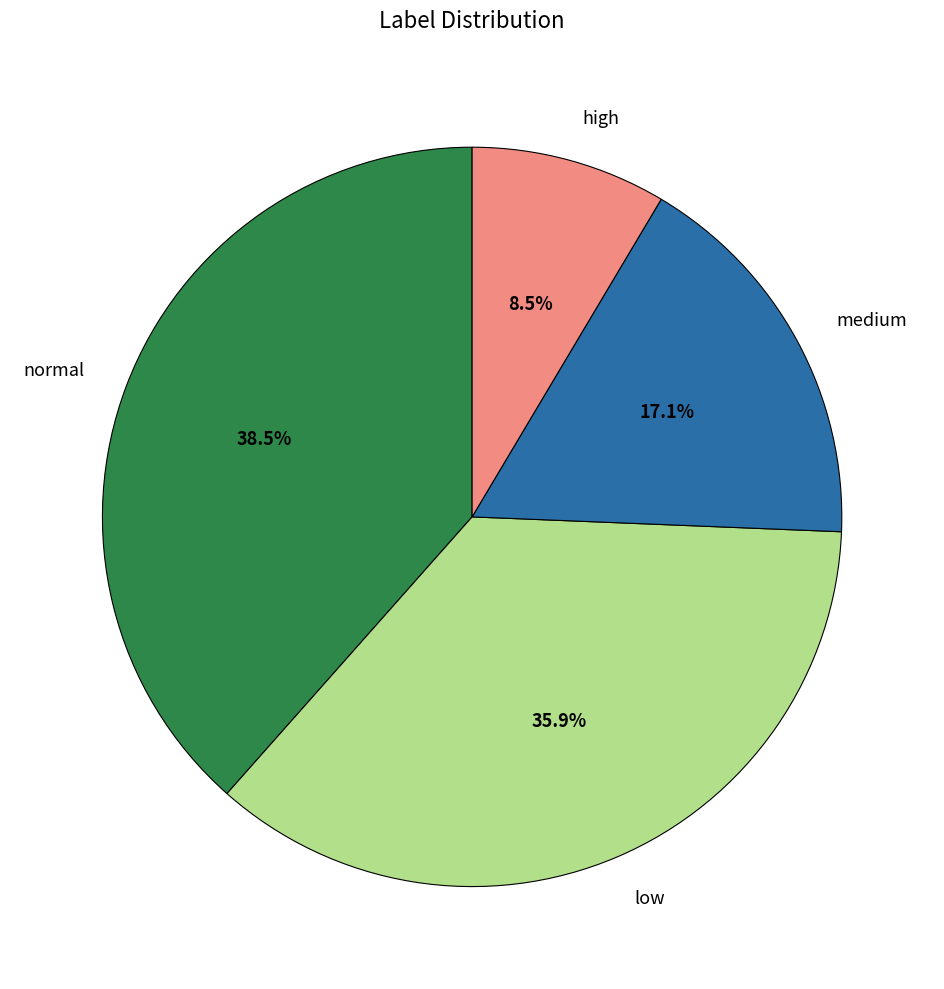

To the nearest percent, what is the difference between the largest and smallest slice percentages?

30%